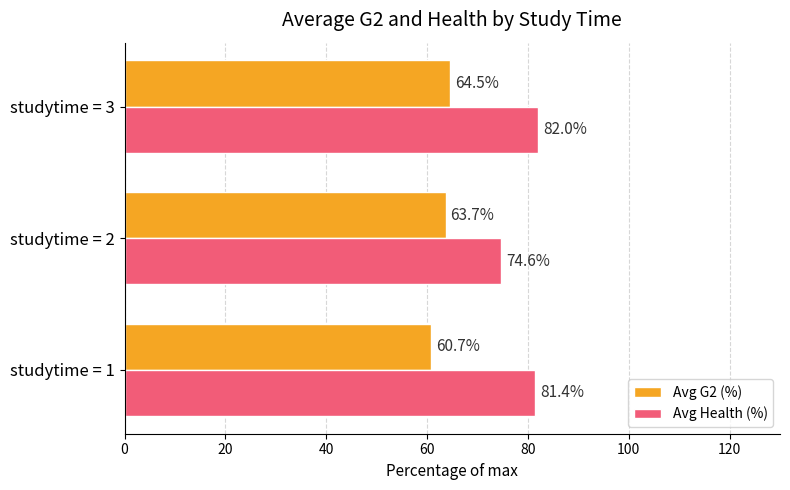

Between studytime = 2 and studytime = 3, which series saw the biggest shift?

Avg Health (%)